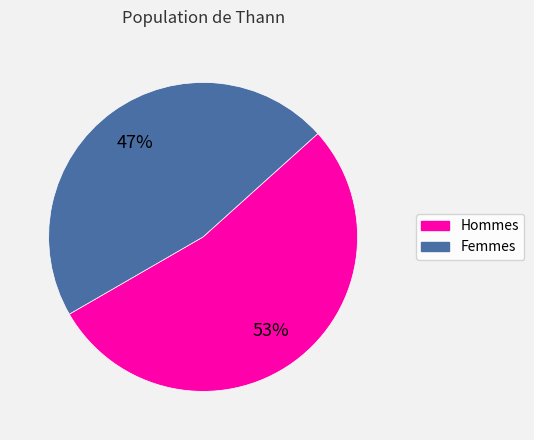

To the nearest percent, what is the average slice percentage?

50%